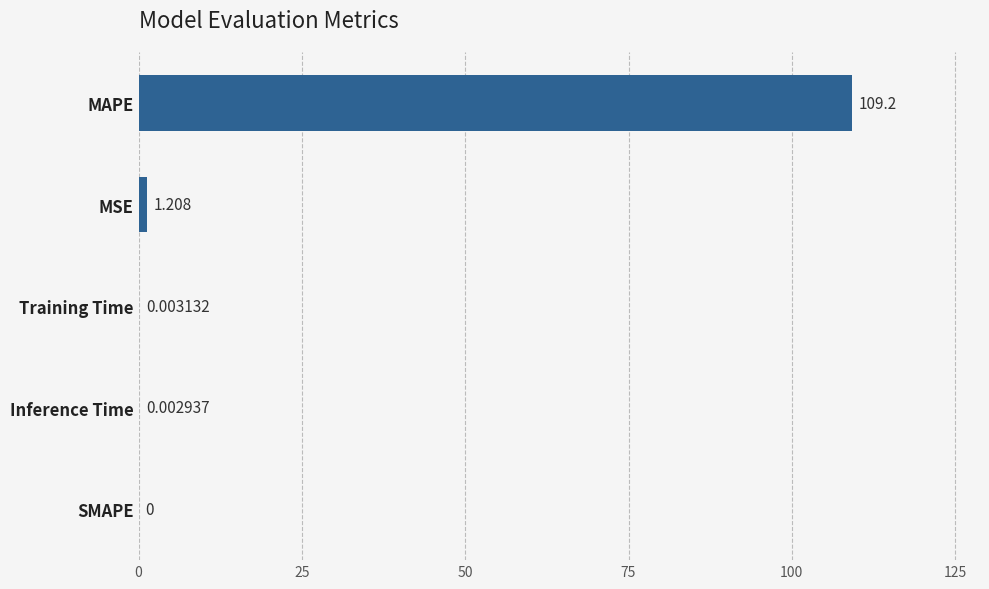

How many distinct data groups are displayed?

1